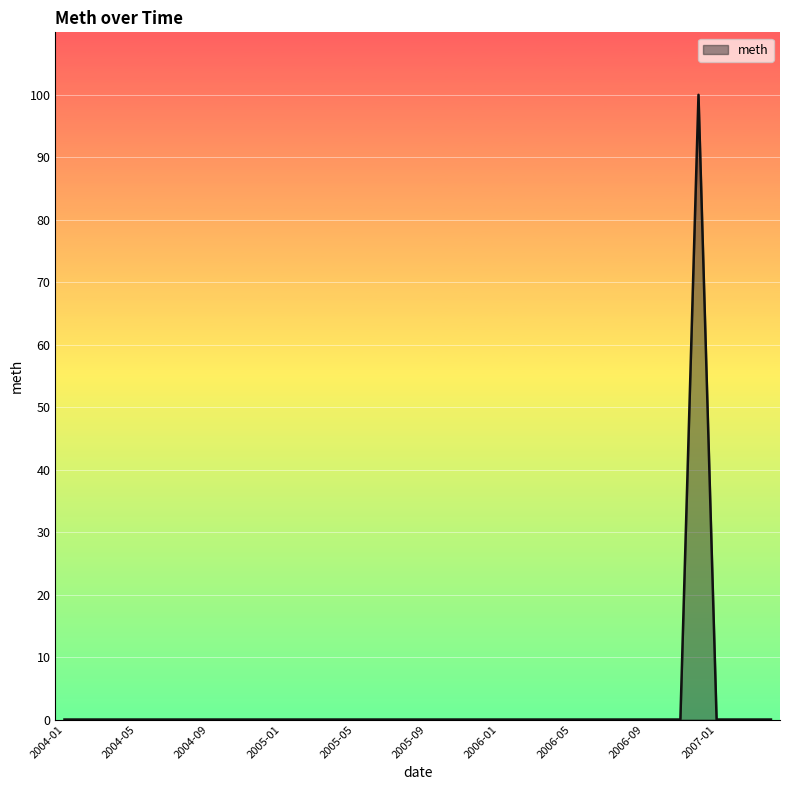

What is the maximum value shown in the chart?

100